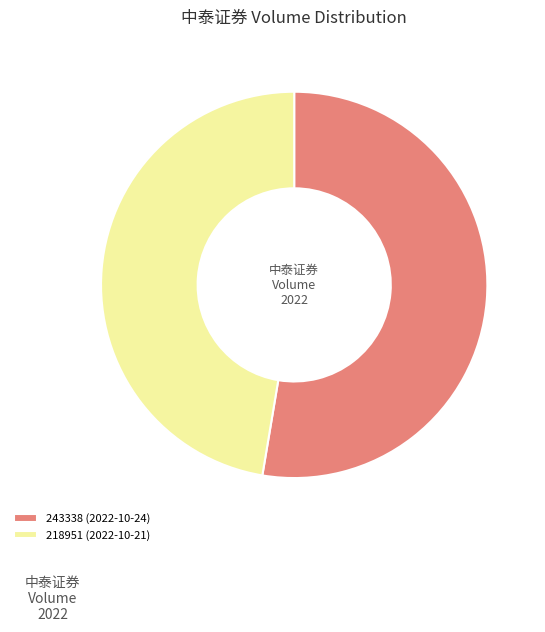

The 218951 (2022-10-21) slice represents 34% of the pie. True or false?

False